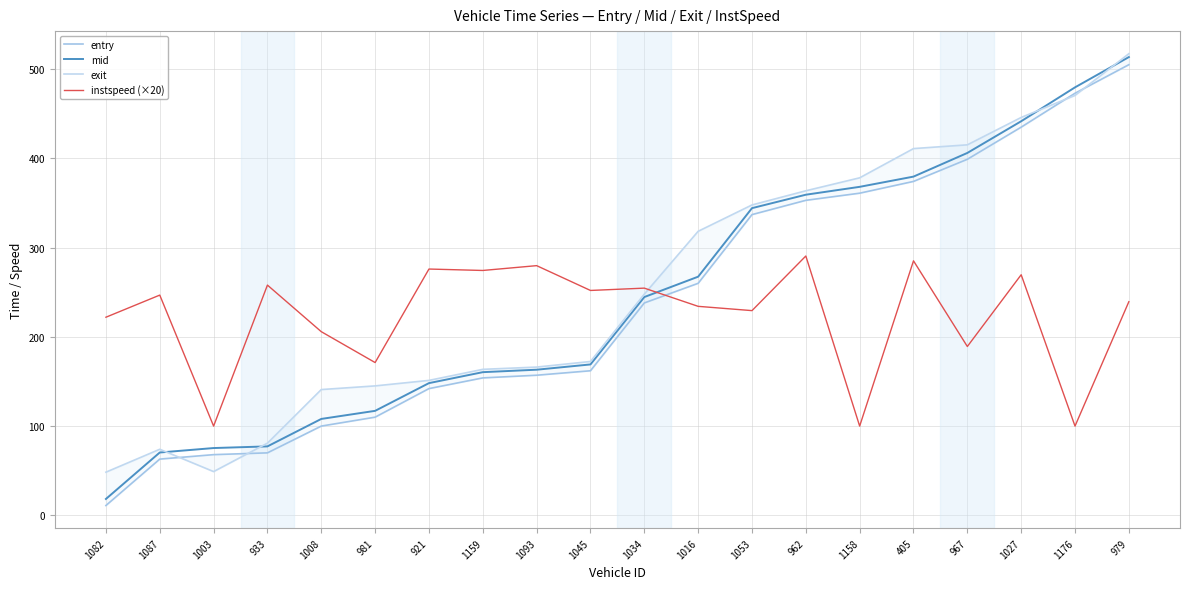

Which has a higher value, 1034 or 921?

1034